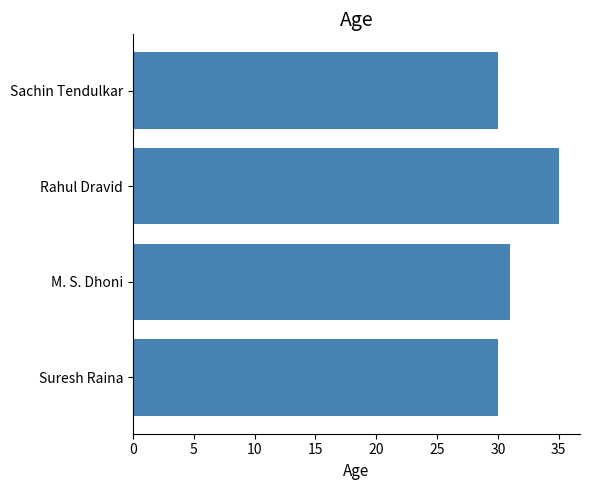

Reading top to bottom, transcribe all the data shown in this chart.

Sachin Tendulkar=30	Rahul Dravid=35	M. S. Dhoni=31	Suresh Raina=30